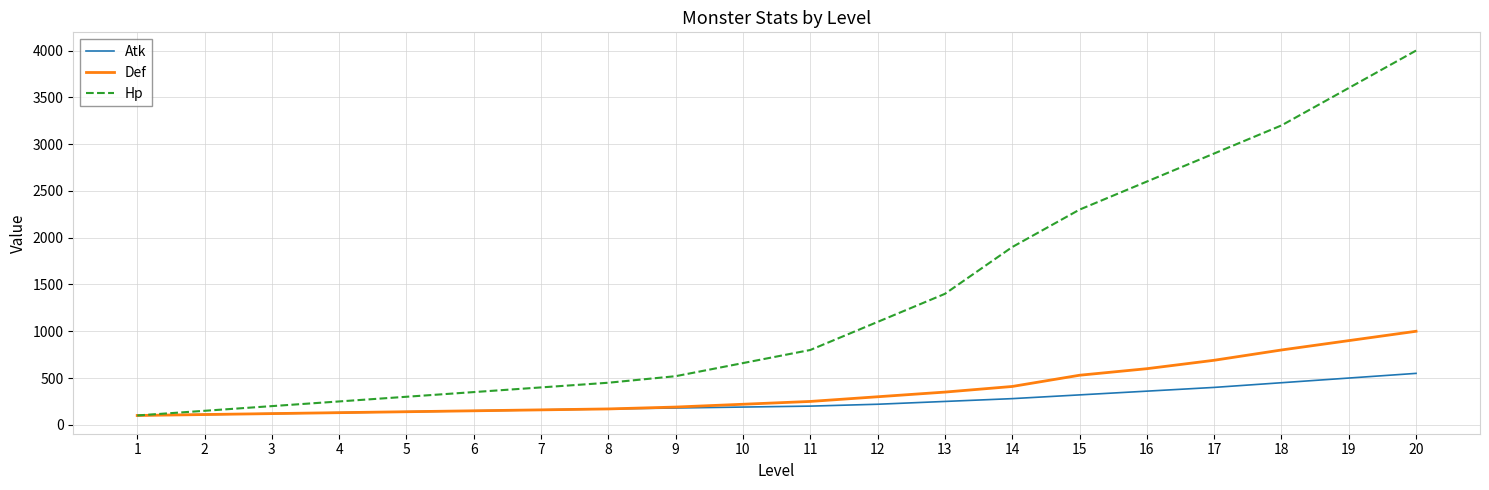

At which category is the sum across all series the highest?

20